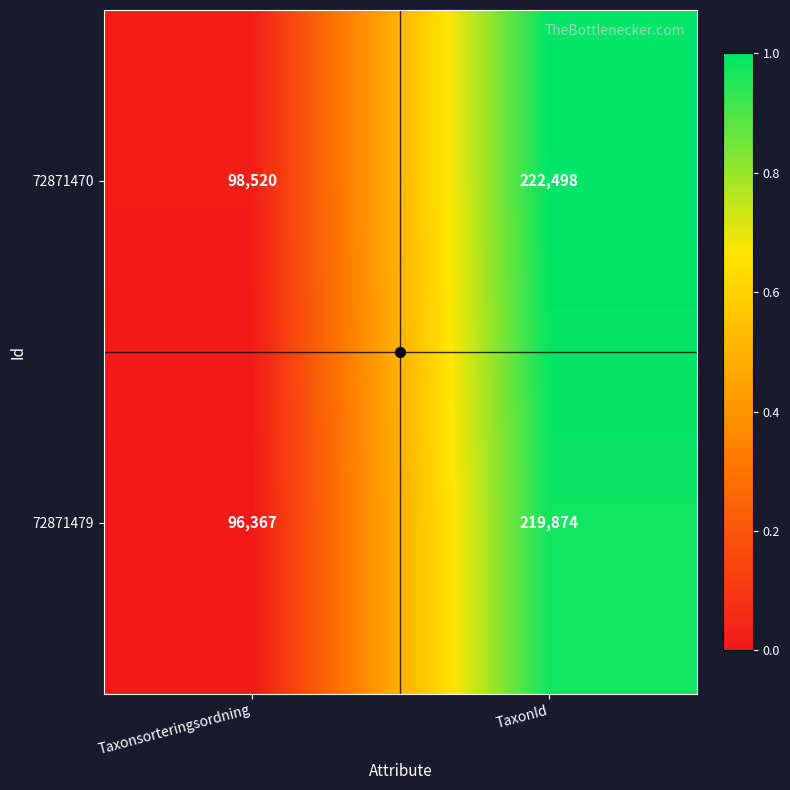

Rank the series by their maximum value, from lowest to highest.

72871479, 72871470